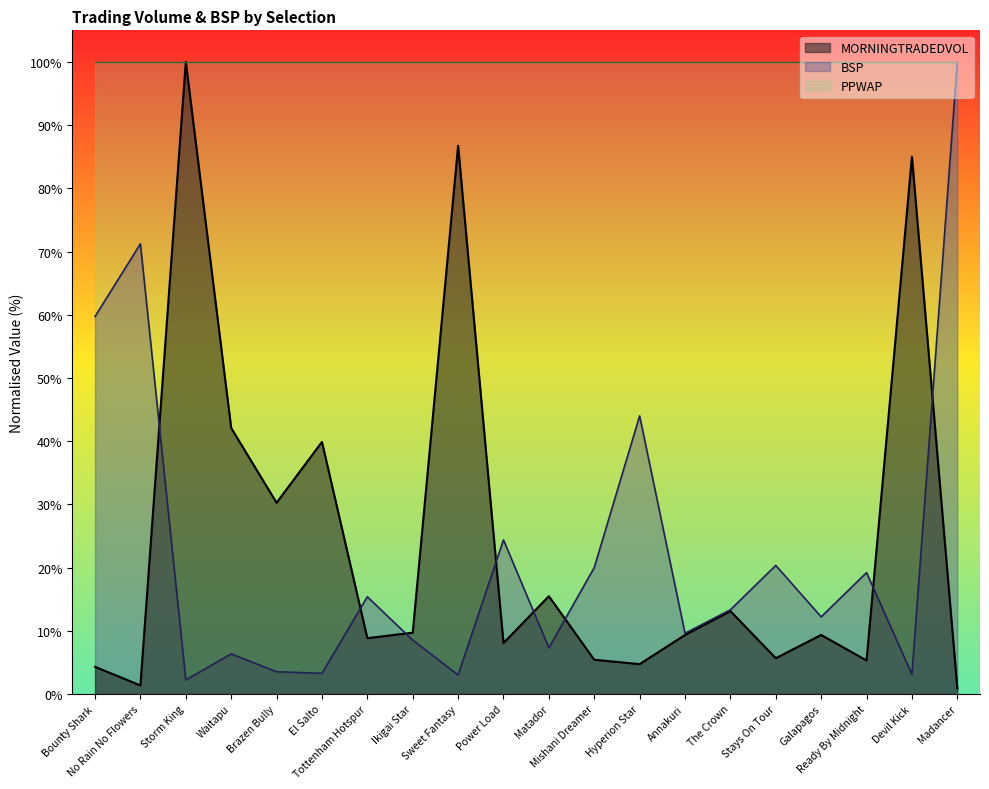

True or false: BSP has more than 0 points higher than both neighbors.

True